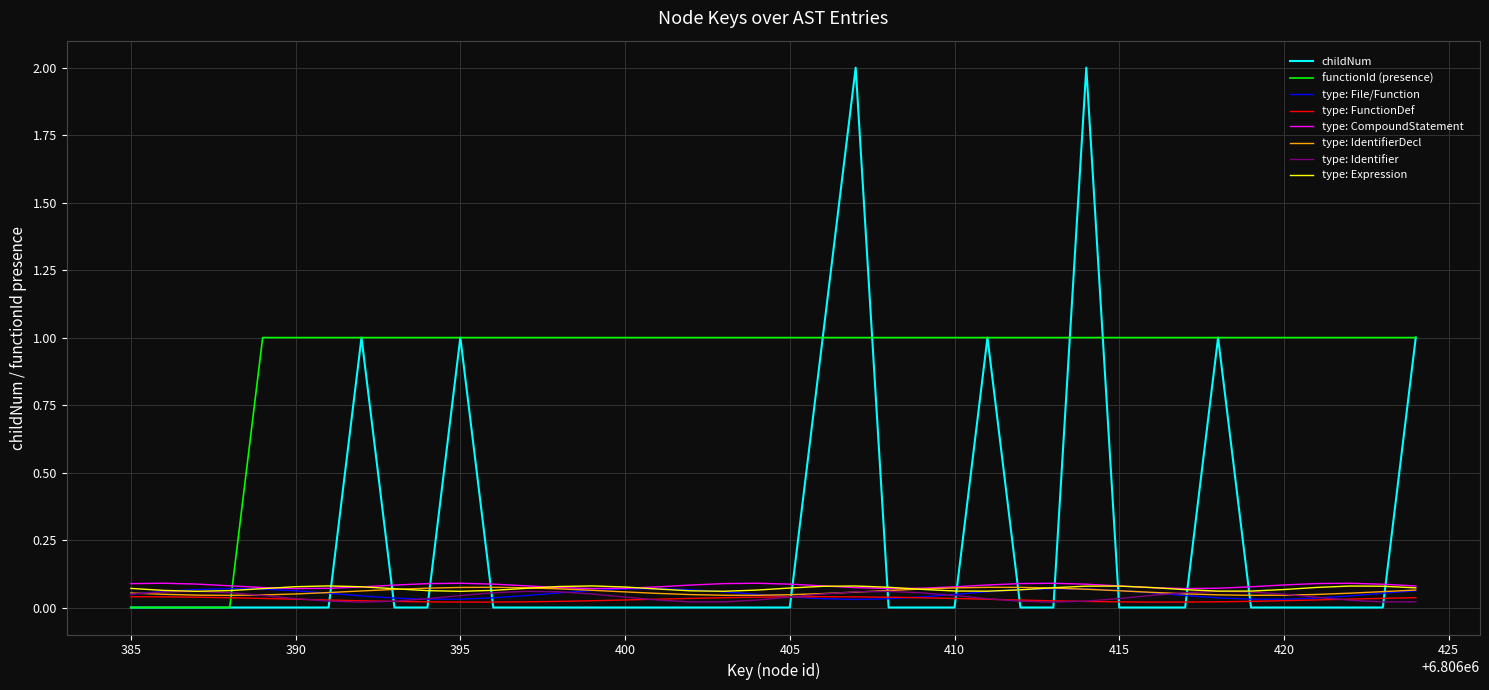

What is the greatest value displayed?

2.0